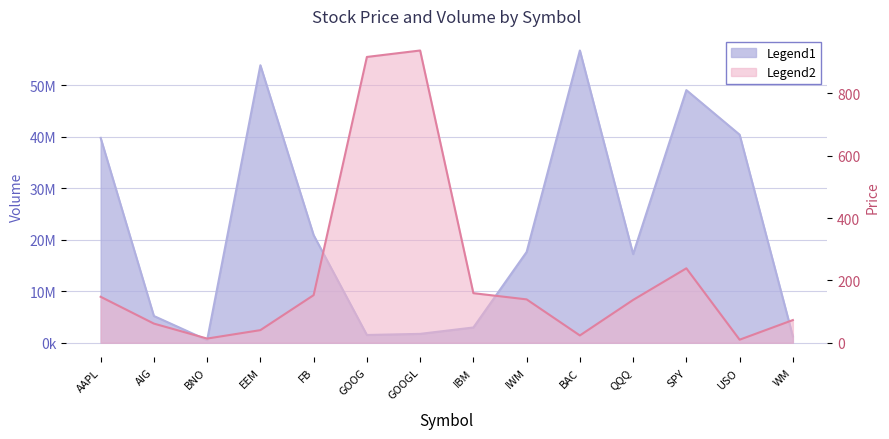

What is the sum of all Volume (col_3) values?

309012080.0